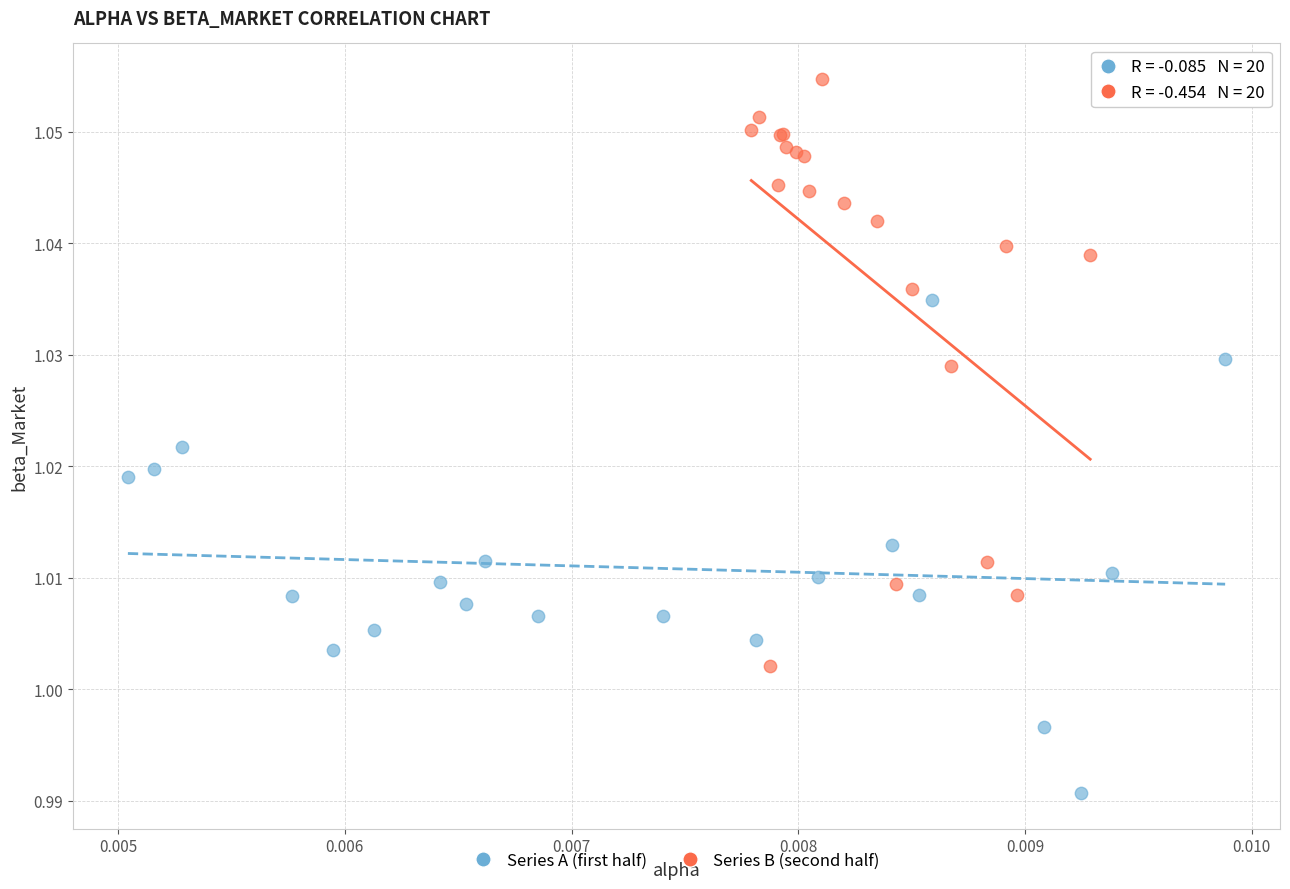

Which series reaches the minimum Y coordinate?

Series A (first half)